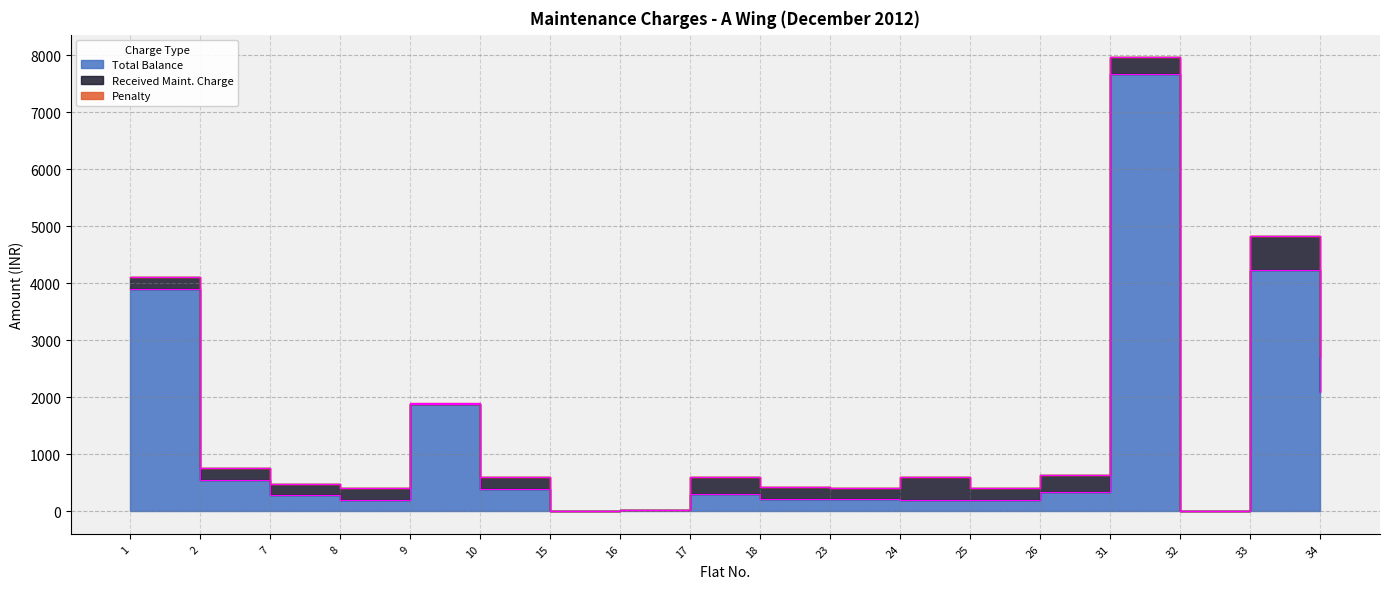

True or false: Received Maint. Charge and Penalty intersect in this chart.

True